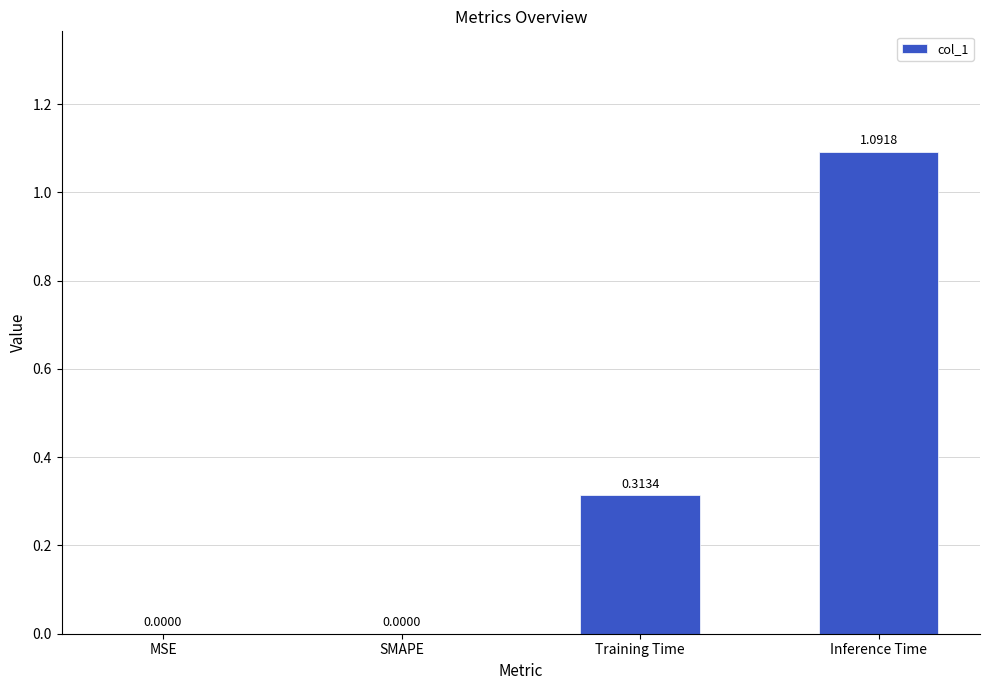

Between Training Time and MSE, which is larger?

Training Time